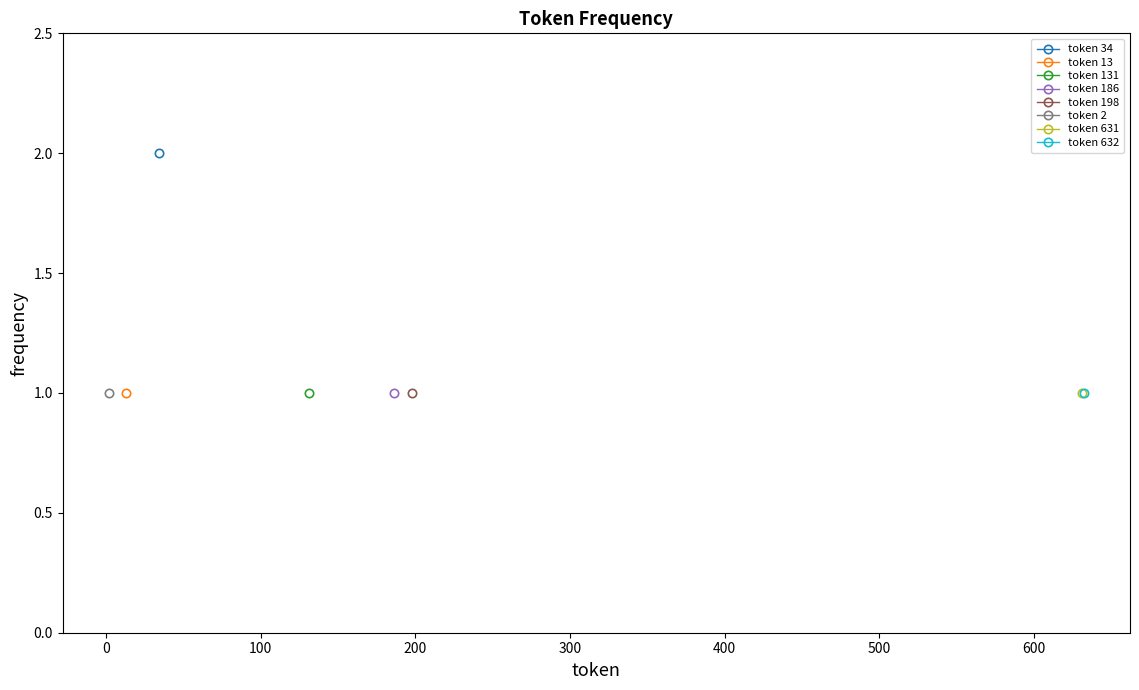

At which category does the chart reach its minimum across all series?

13